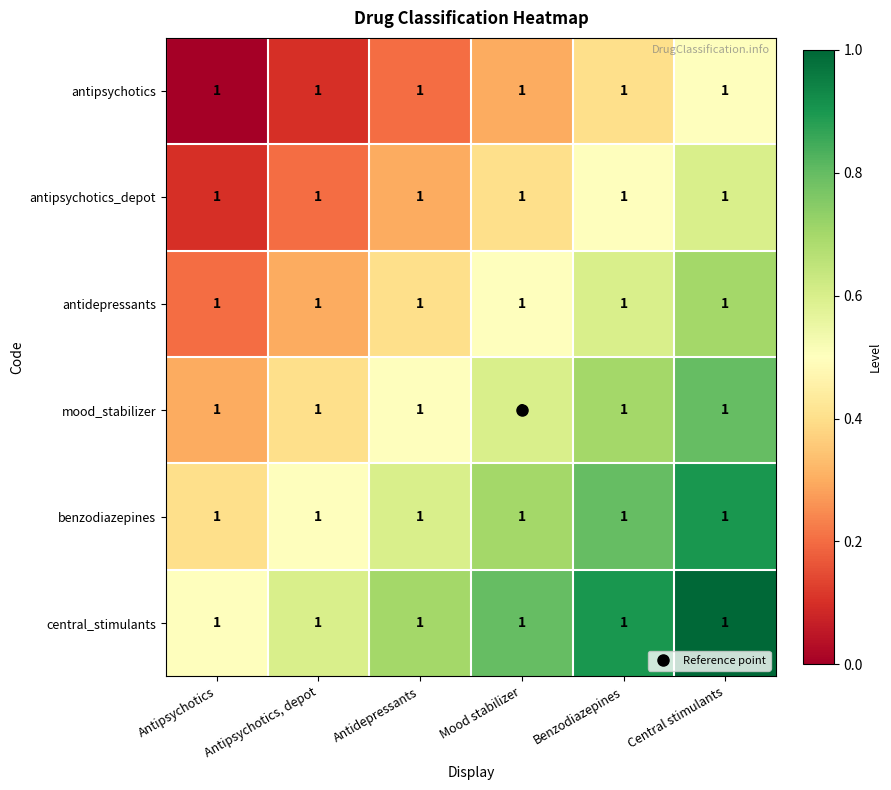

Rank the categories by antipsychotics_depot value from lowest to highest.

Antipsychotics, Antipsychotics, depot, Antidepressants, Mood stabilizer, Benzodiazepines, Central stimulants